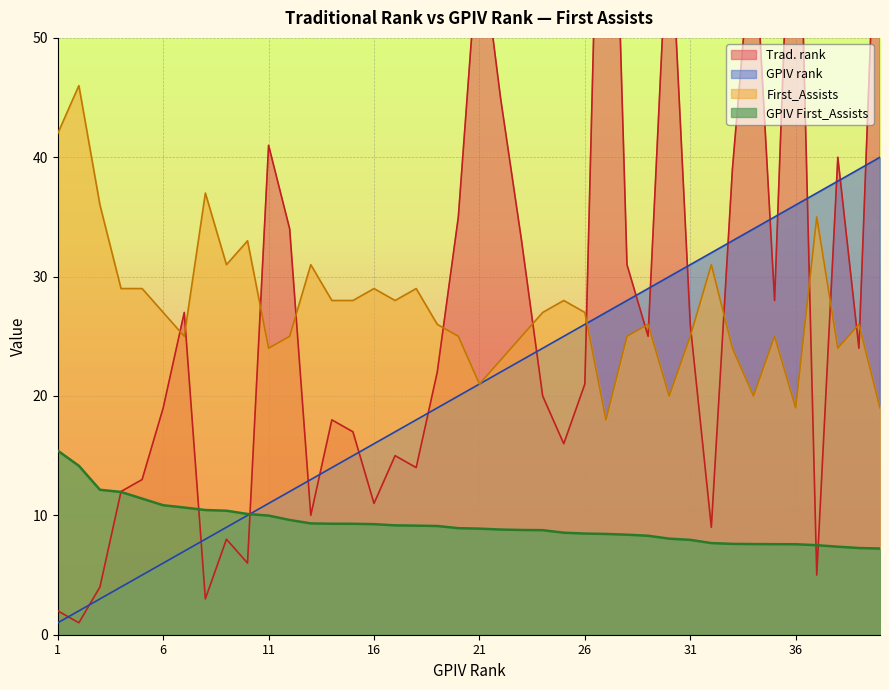

What is the difference between the maximum and minimum values in the GPIV First_Assists series?

8.2